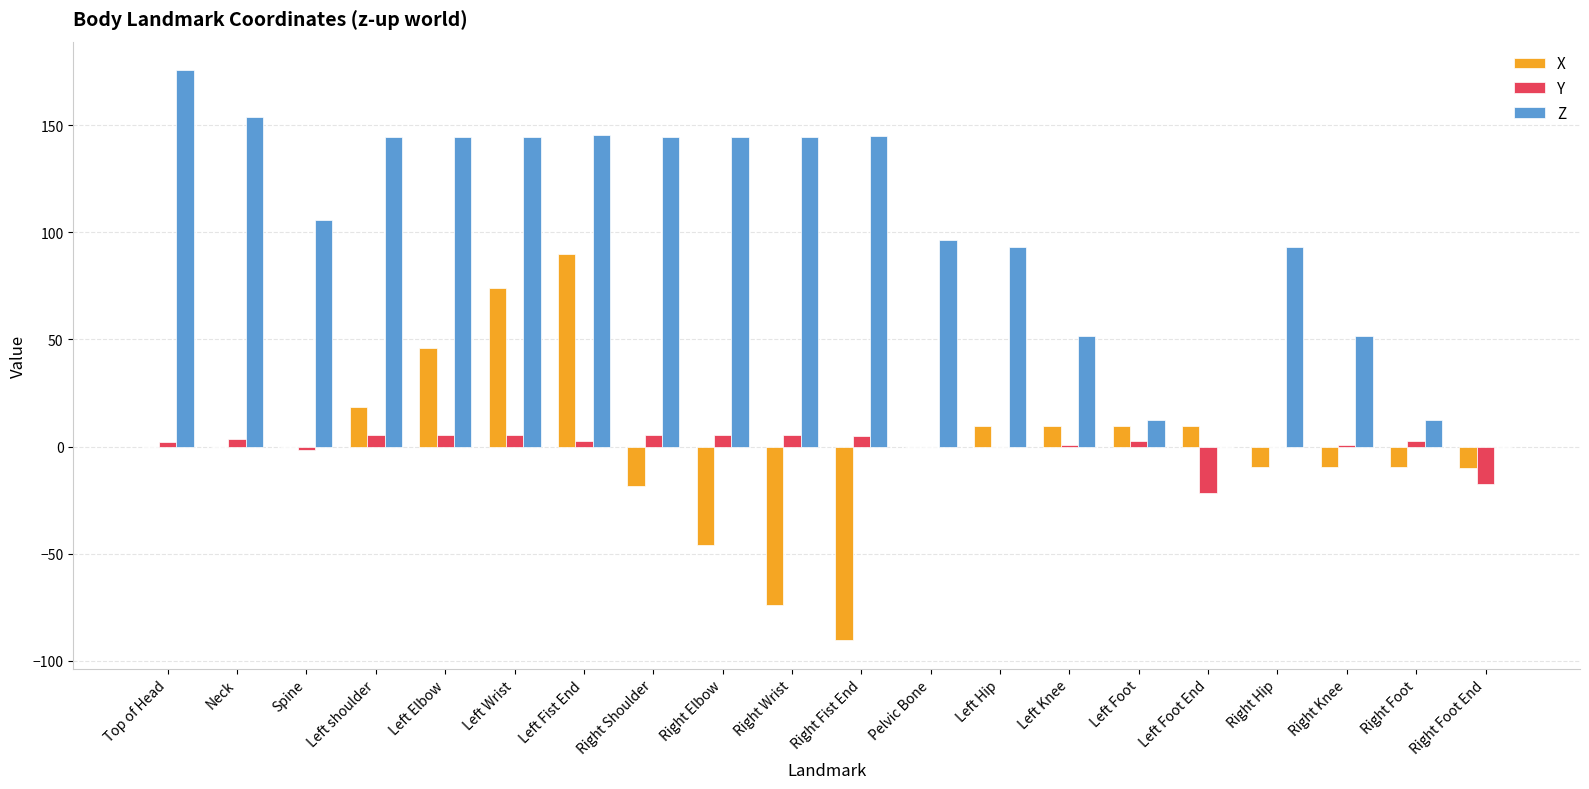

What are all the series names shown in the legend?

X, Y, Z